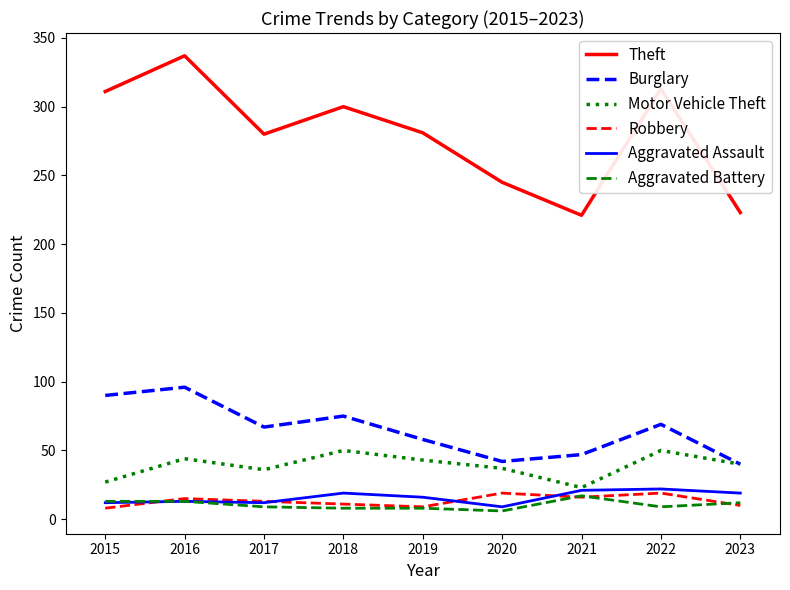

What are all the series names shown in the legend?

Theft, Burglary, Motor Vehicle Theft, Robbery, Aggravated Assault, Aggravated Battery